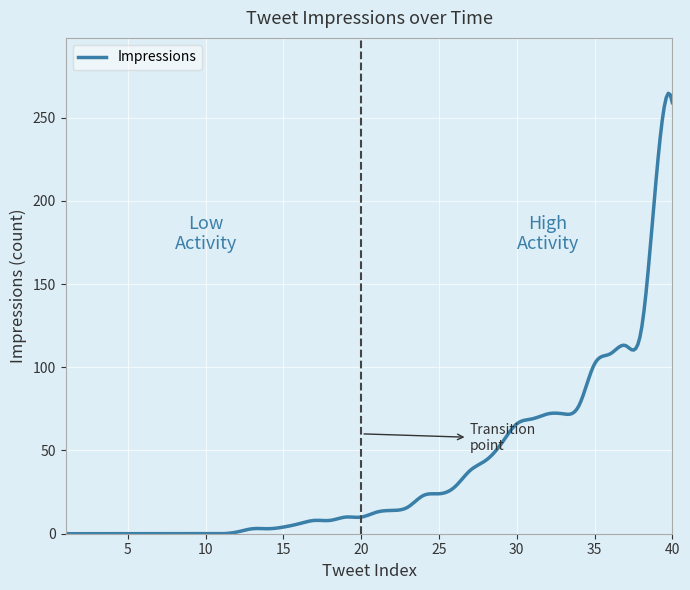

What is the greatest value displayed?

264.6